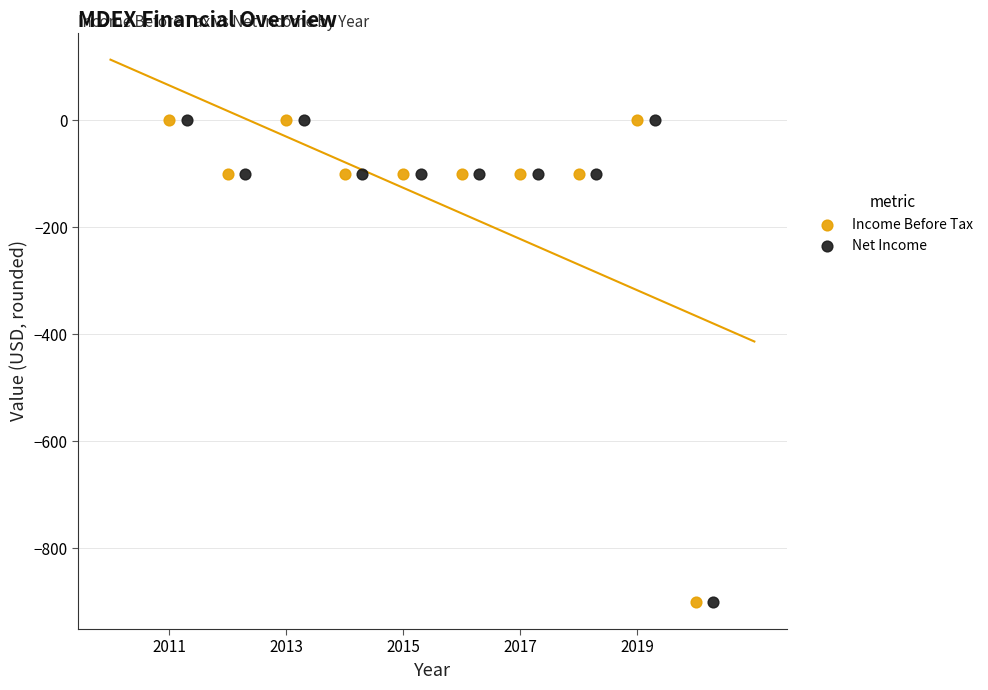

What are all the series names shown in the legend?

Income Before Tax, Net Income